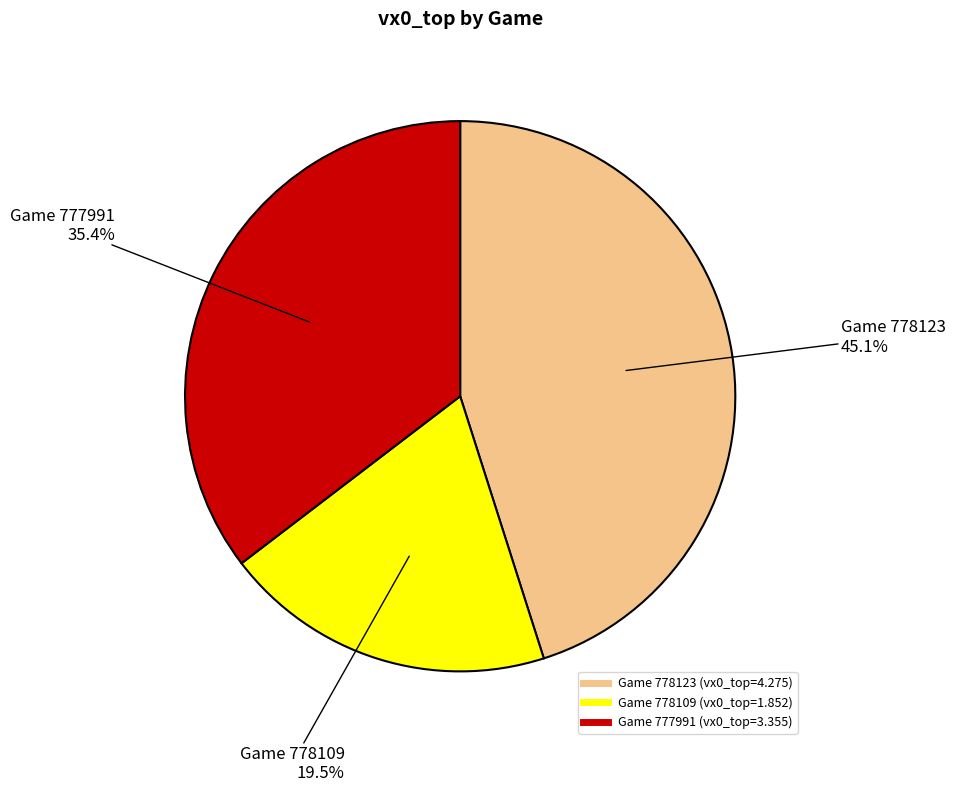

Does any single category account for the majority?

No